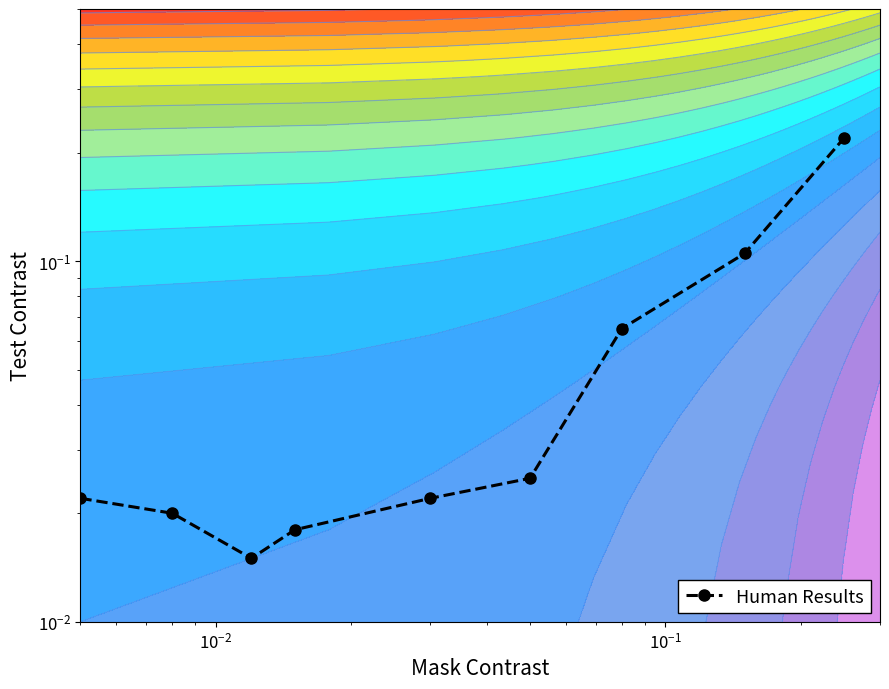

Is it true that the value at 6 is 0.0?

False